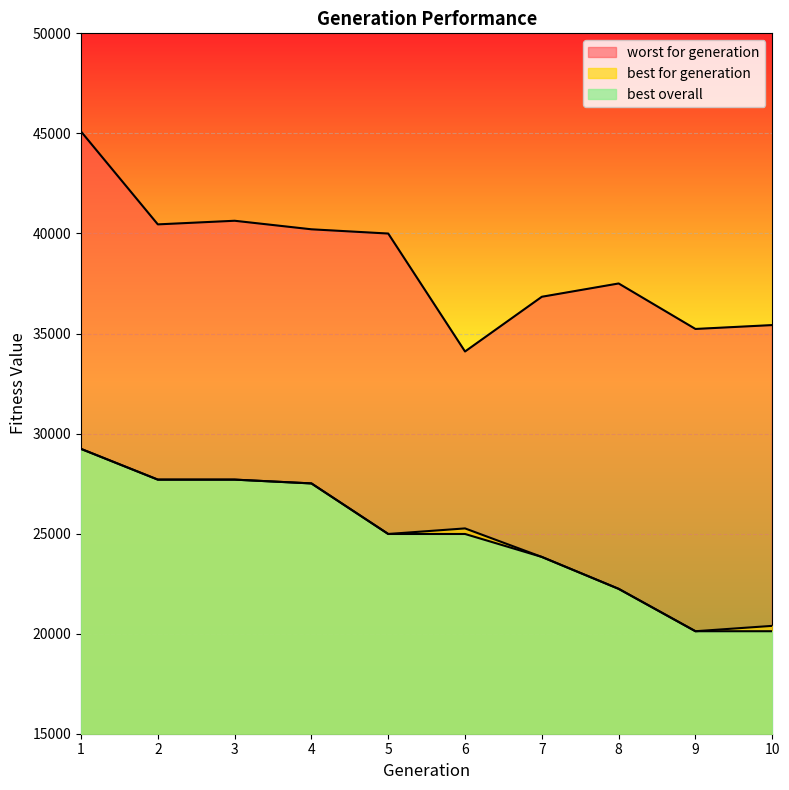

Which series has the largest total across all categories?

worst for generation